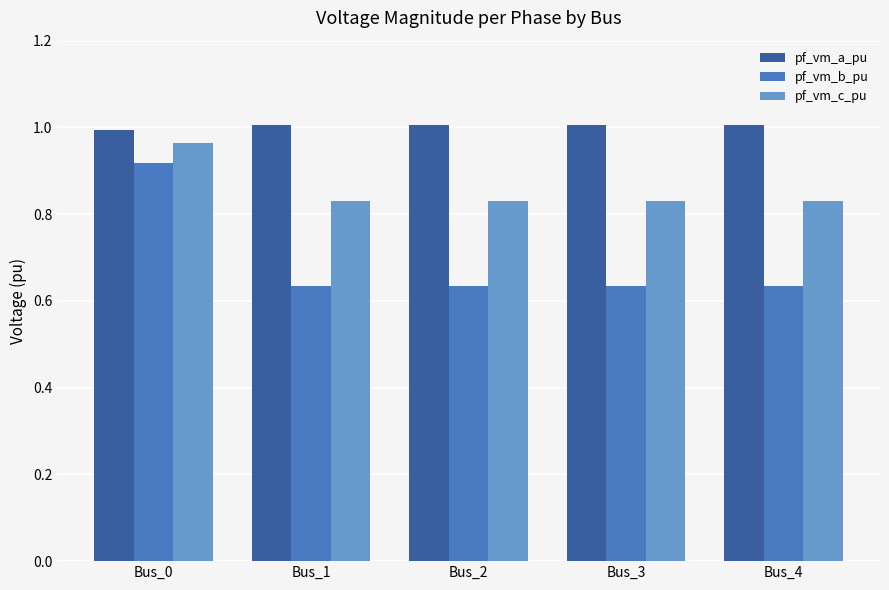

How many bars are there in each group?

3